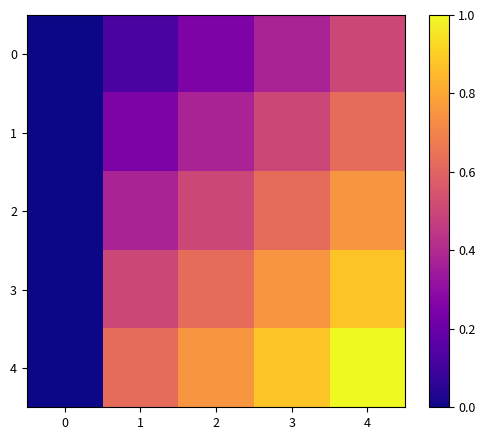

Reading right to left, extract all data points from this chart.

0: 4=0.5	3=0.4	2=0.2	1=0.1	0=0.0
1: 4=0.6	3=0.5	2=0.4	1=0.2	0=0.0
2: 4=0.8	3=0.6	2=0.5	1=0.4	0=0.0
3: 4=0.9	3=0.8	2=0.6	1=0.5	0=0.0
4: 4=1.0	3=0.9	2=0.8	1=0.6	0=0.0